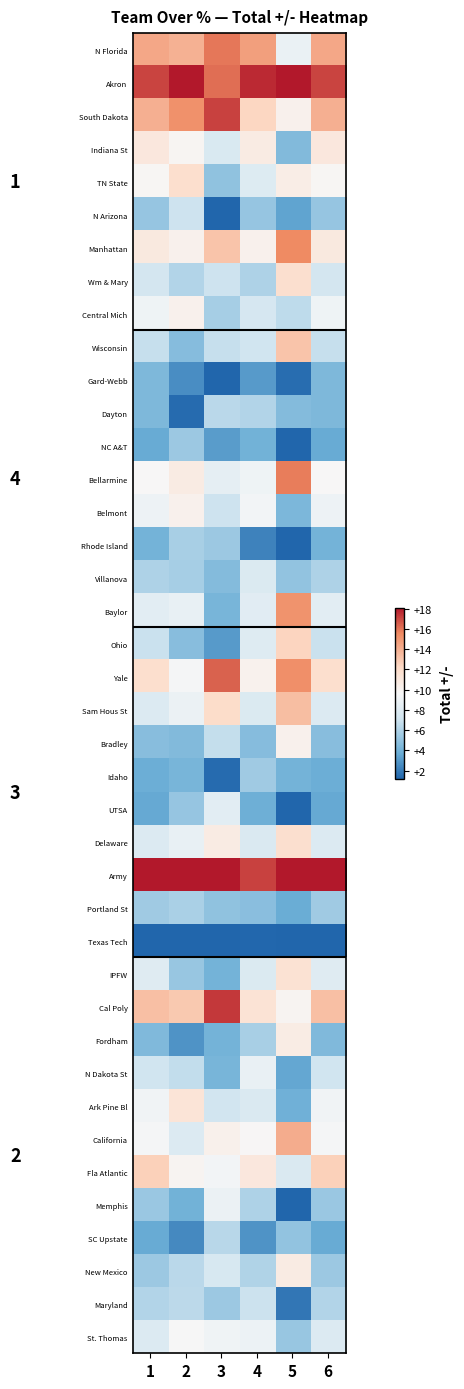

What is the minimum value for N Arizona?

1.2